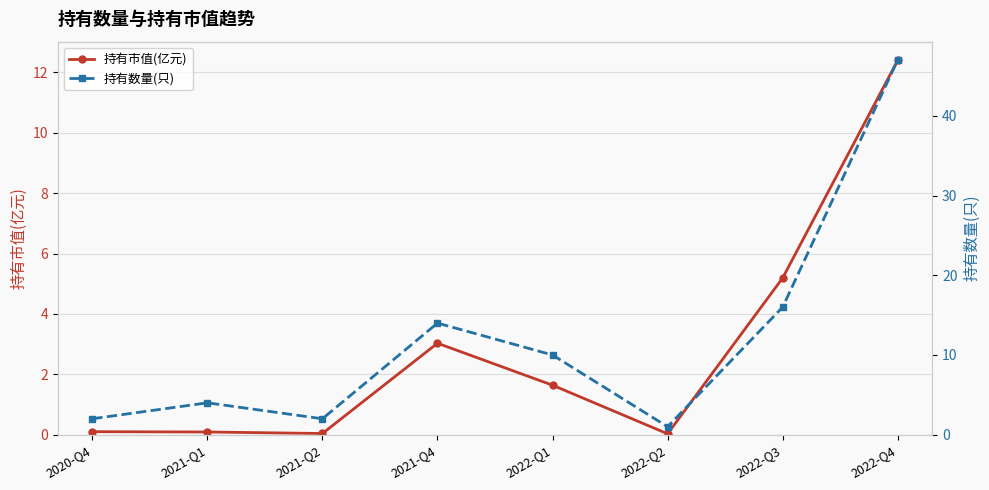

Rank the series at 2021-Q2 from lowest to highest value.

持有市值(亿元), 持有数量(只)